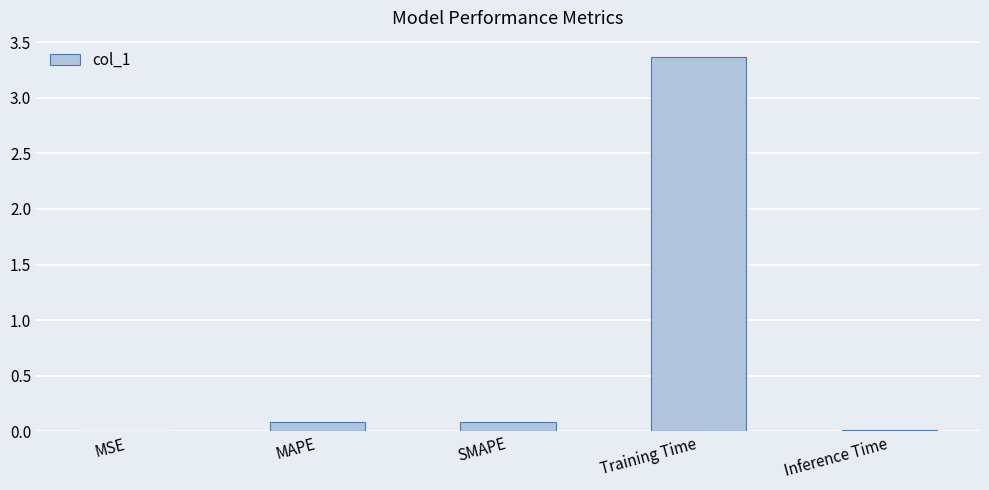

Between Training Time and MAPE, which is larger?

Training Time